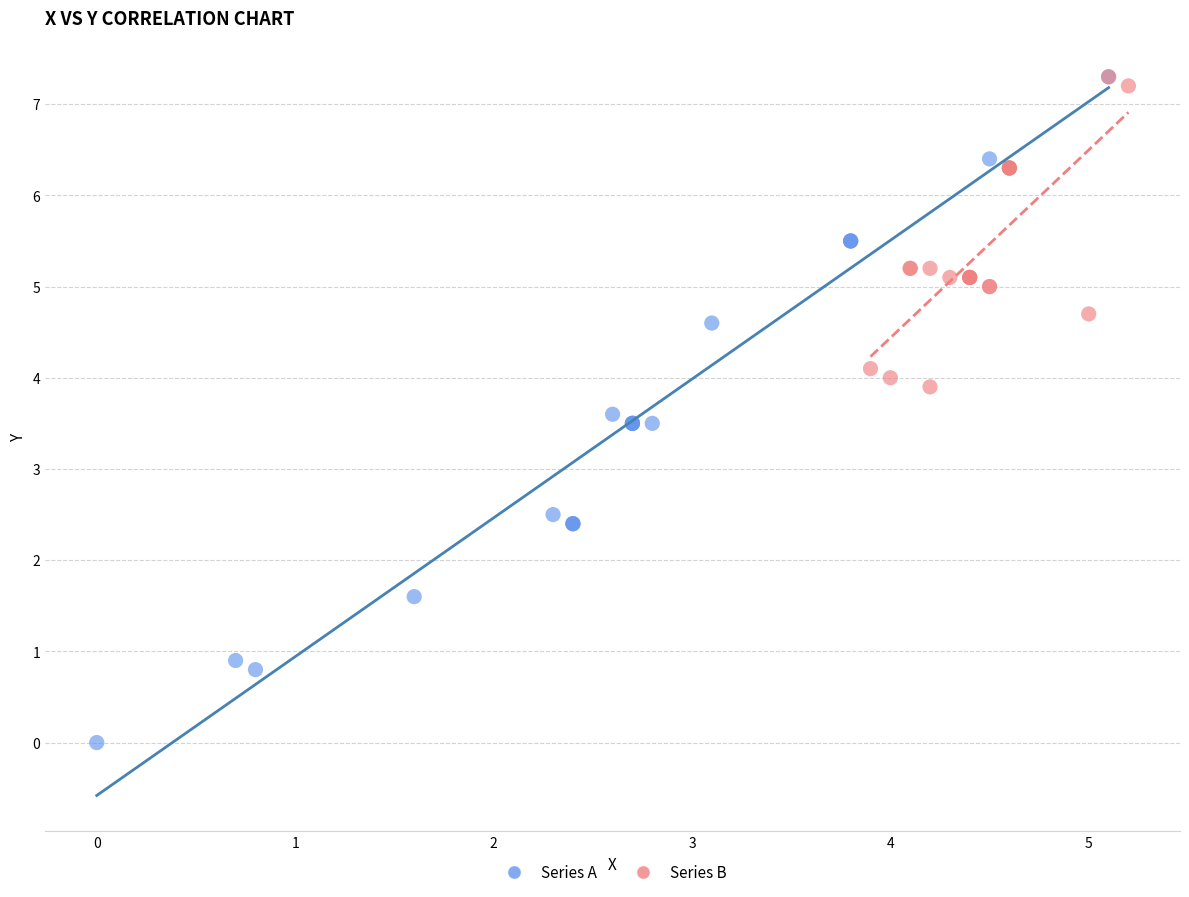

Which series has the largest Y range (max minus min)?

Series A